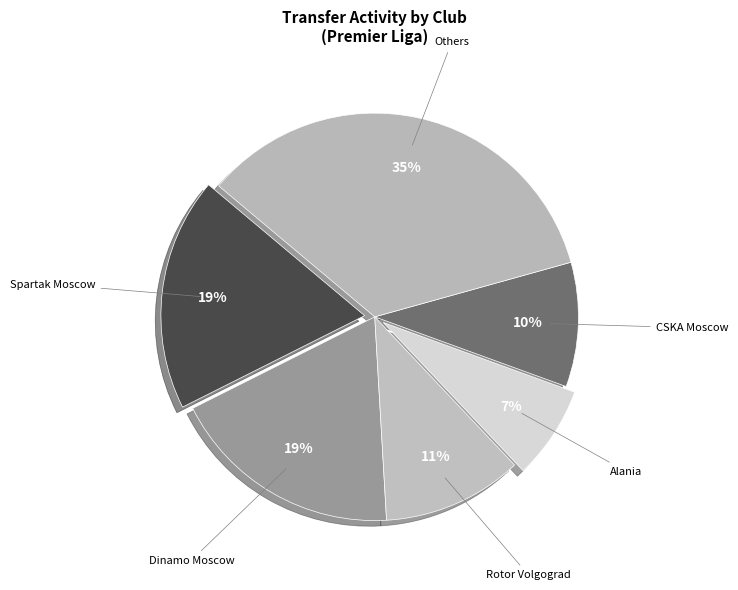

The CSKA Moscow slice represents 20% of the pie. True or false?

False